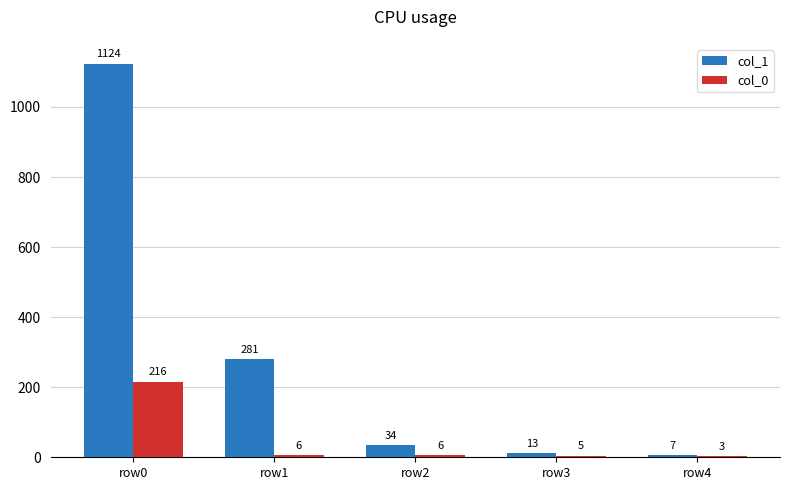

At which label does col_0 first exceed 6?

row0